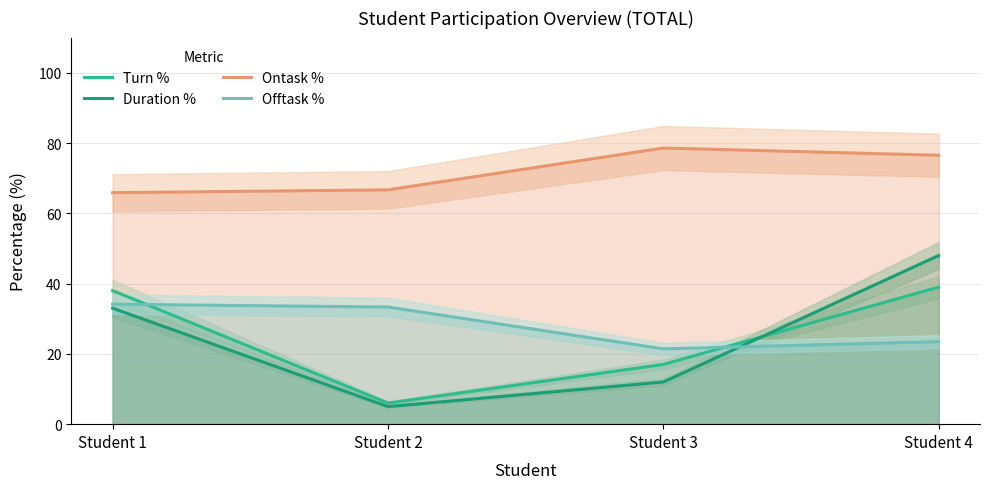

What is the average value of the Ontask % series?

71.9